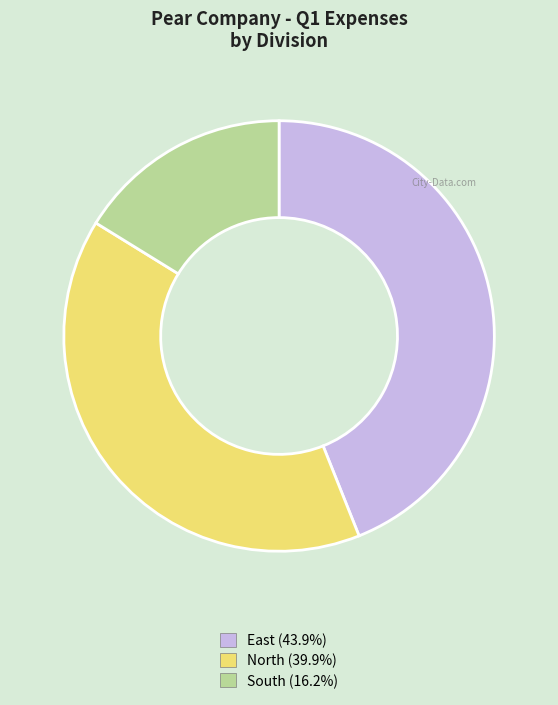

How many slices are in this pie chart?

3